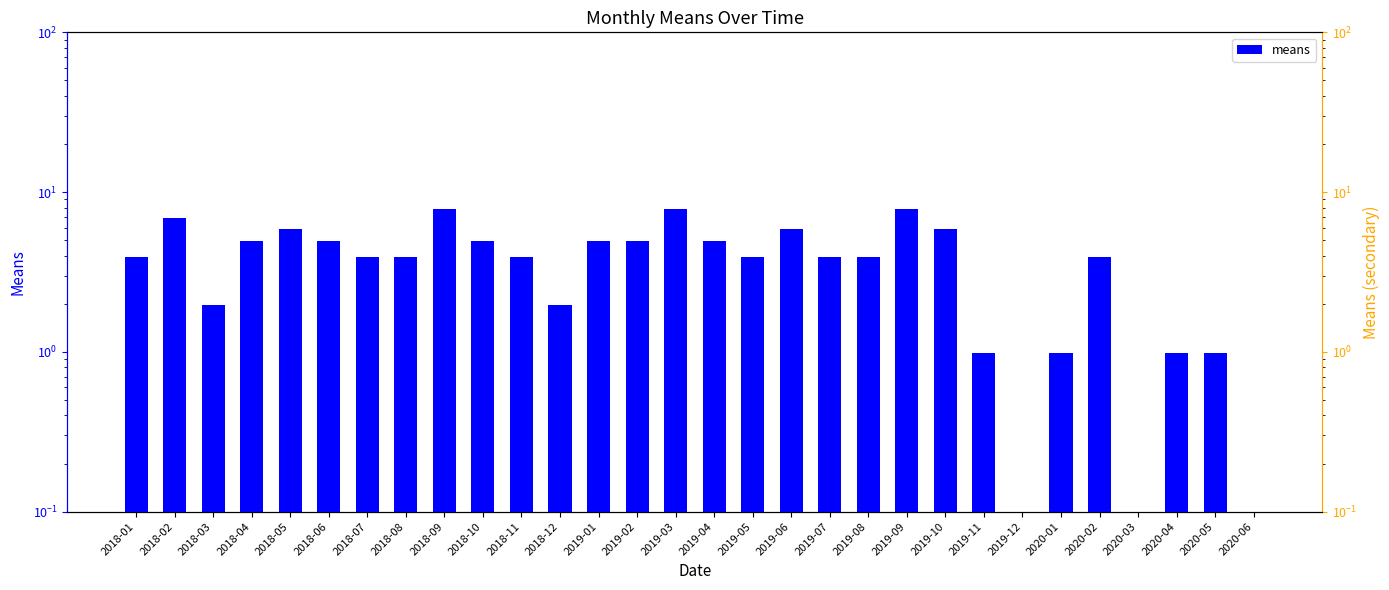

Which category has the highest value across all series?

2018-09